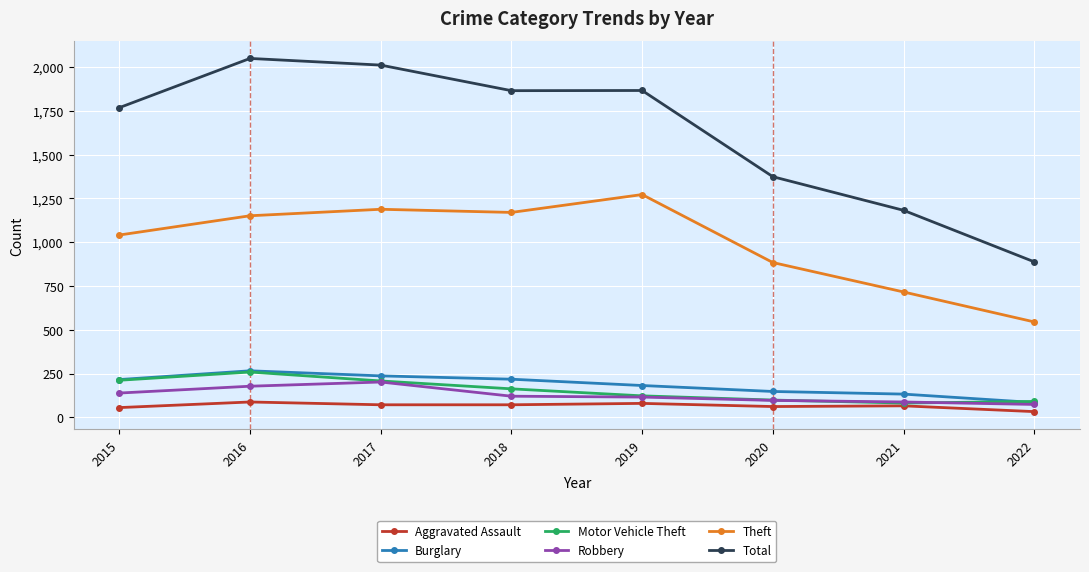

What is the value of the Theft point at the 4th from the left?

1170